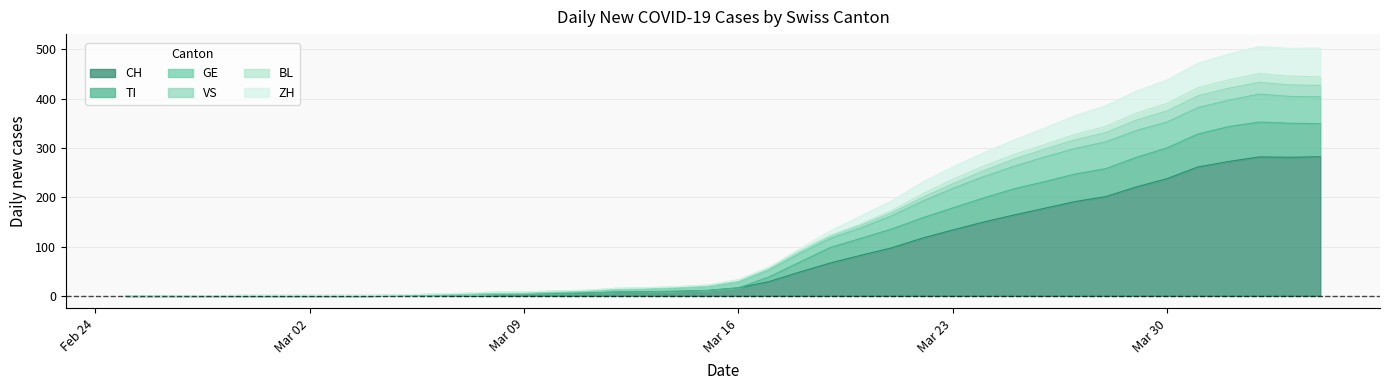

What is the total value across all series at Mar 16?

122.0